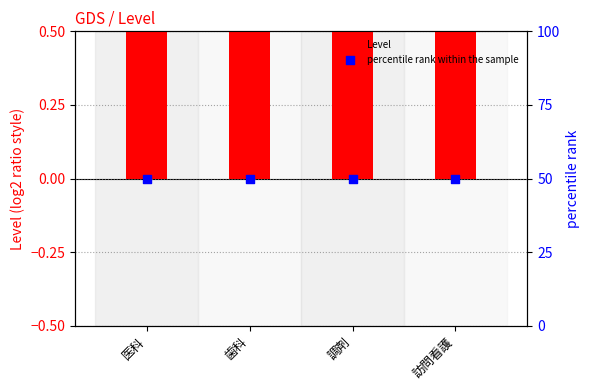

Is the value of Level at 訪問看護 greater than the value of percentile rank within the sample at 調剤?

No